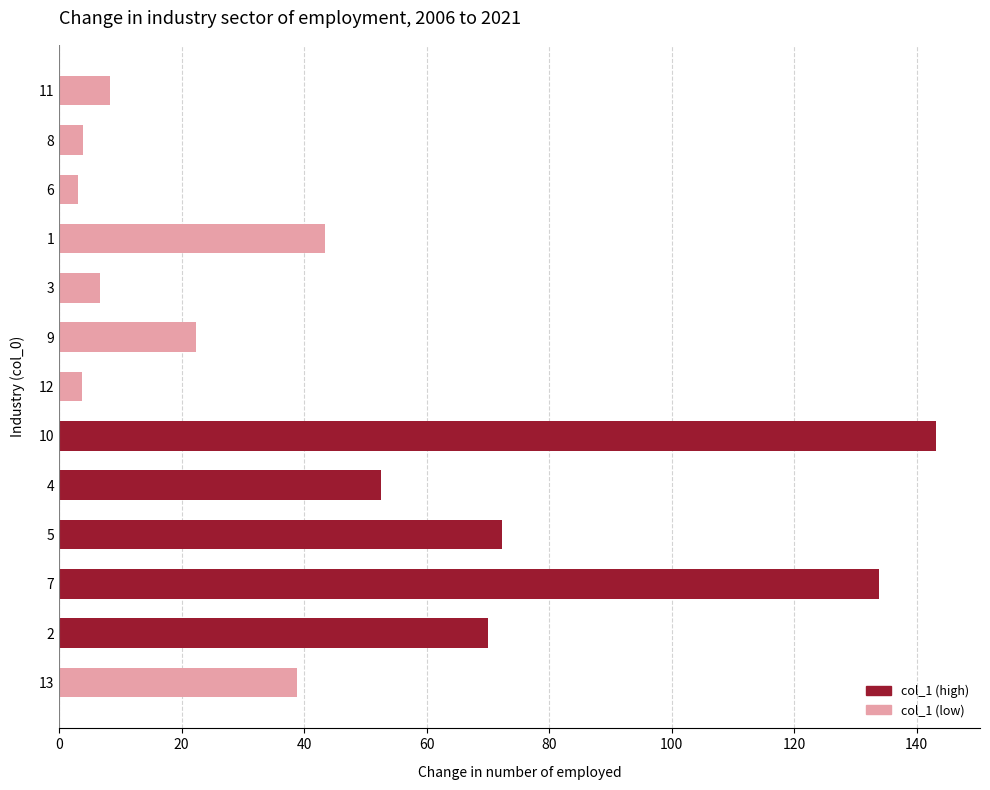

What is the difference between the maximum and second lowest values?

139.4